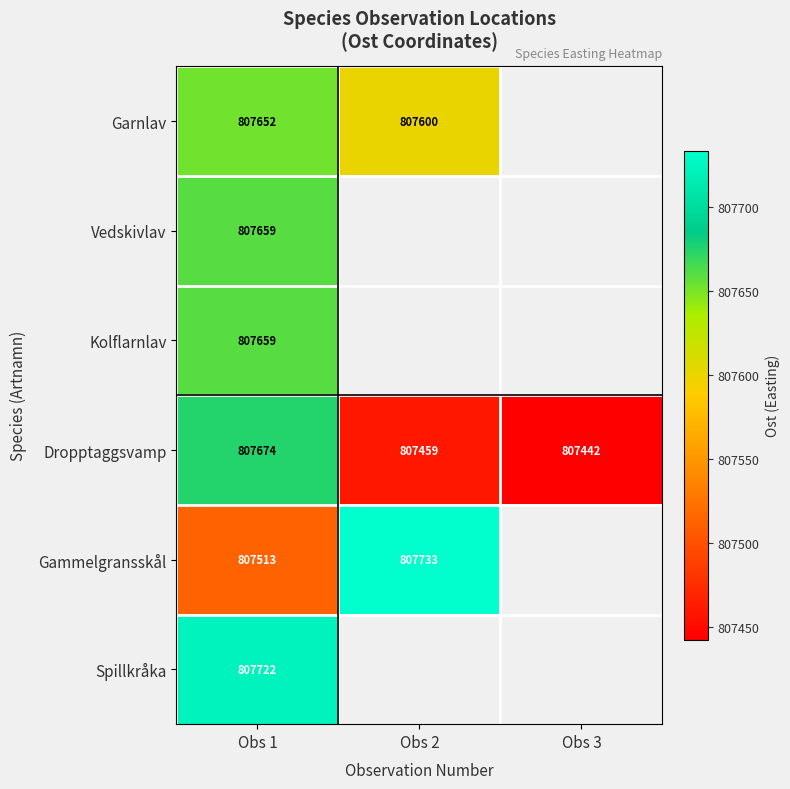

At which category does the chart reach its minimum across all series?

Obs 3